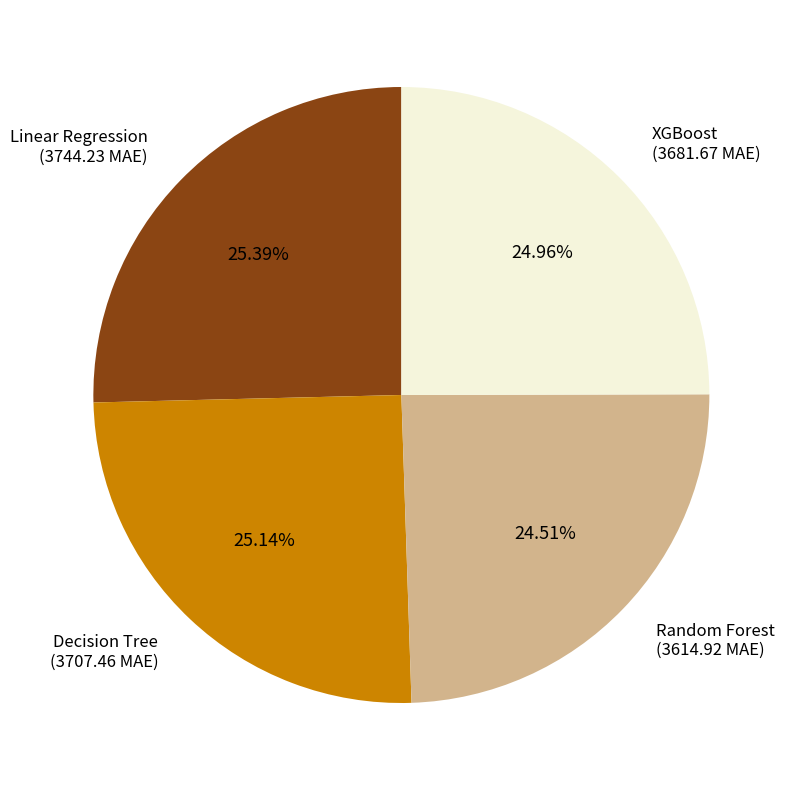

To the nearest percent, what is the combined percentage of Decision Tree and Random Forest?

50%